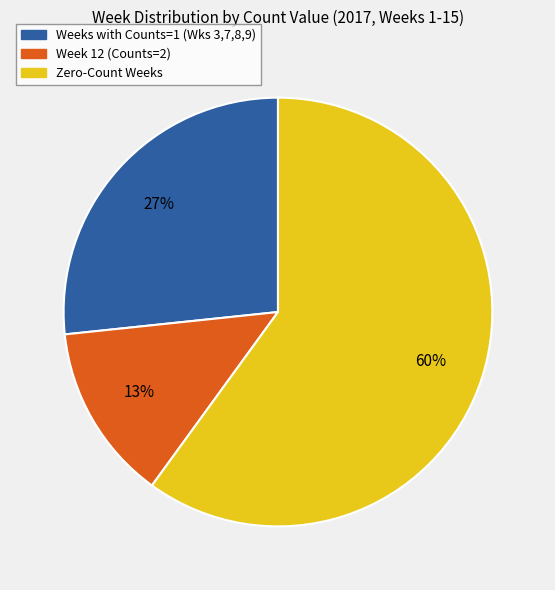

To the nearest percent, what is the average slice percentage?

33%